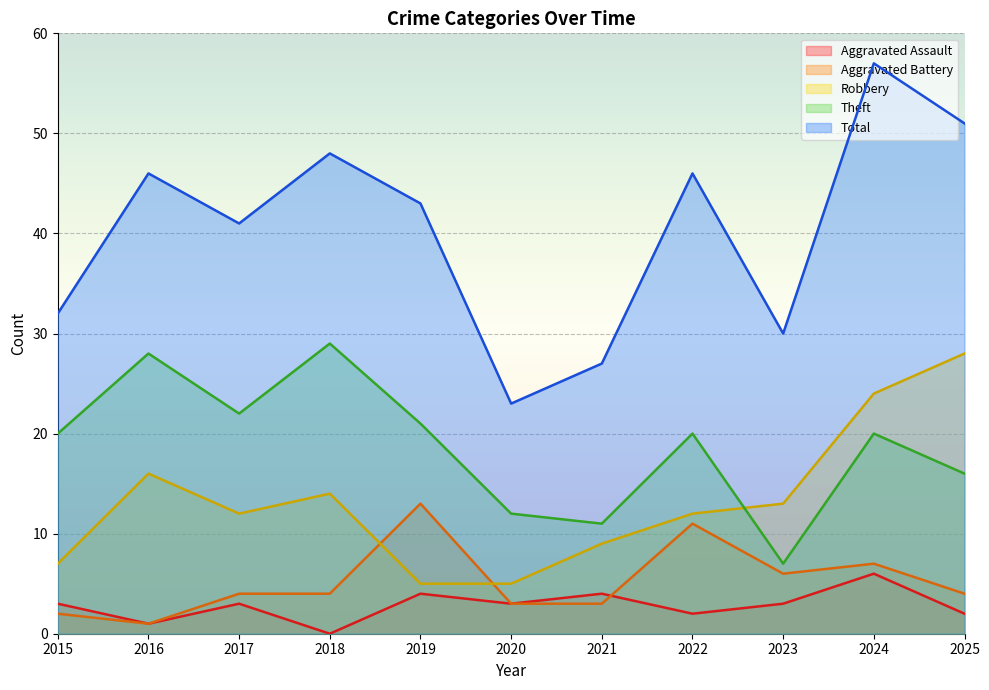

What is the total value across all series at 2020?

46